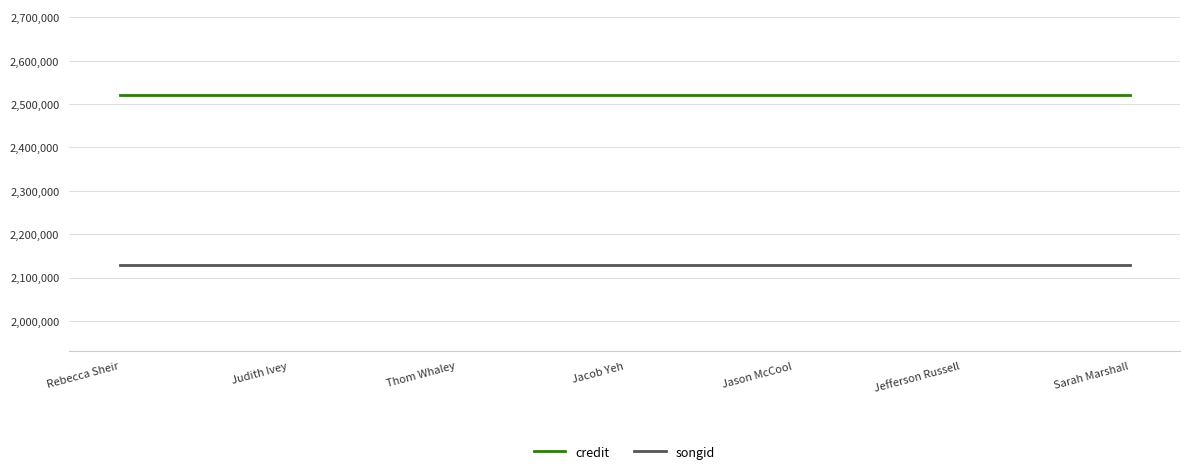

What is the minimum value for credit?

2521987